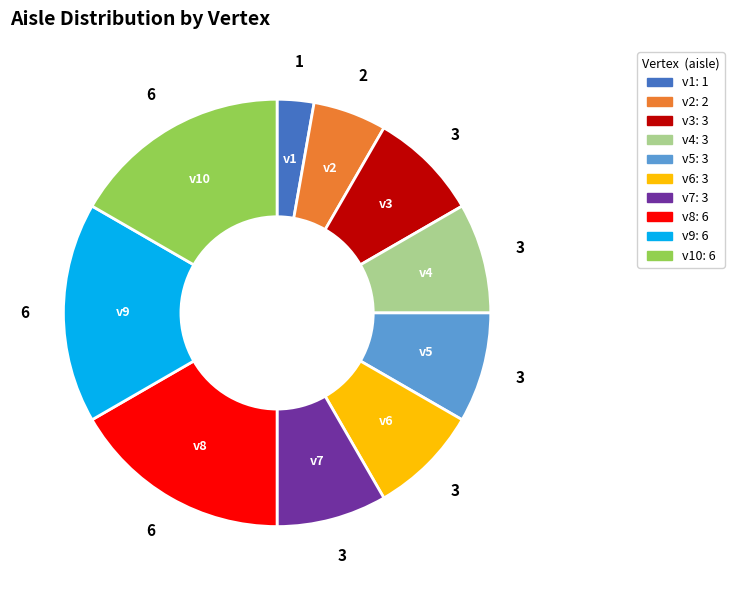

Approximately how many times larger is the value at v3 compared to v4?

1.0